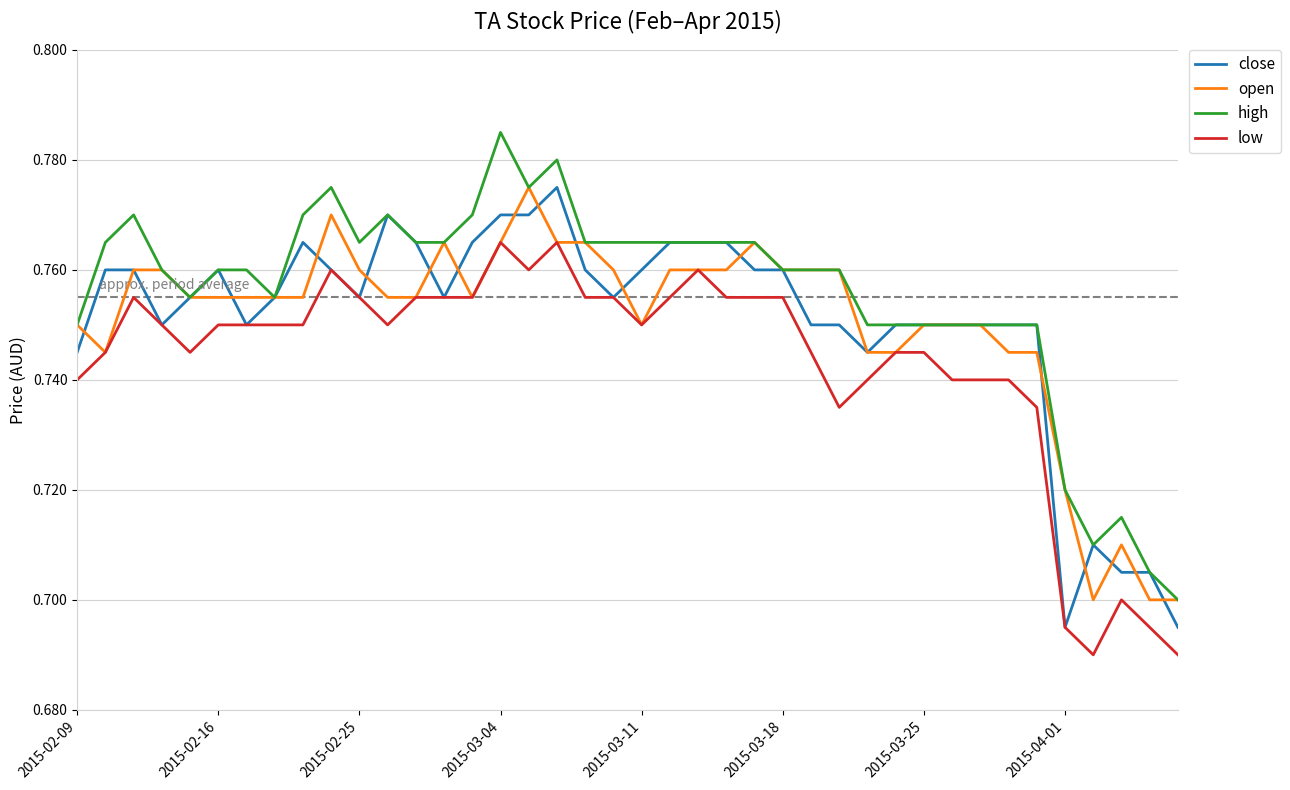

Which series has the largest total across all categories?

high